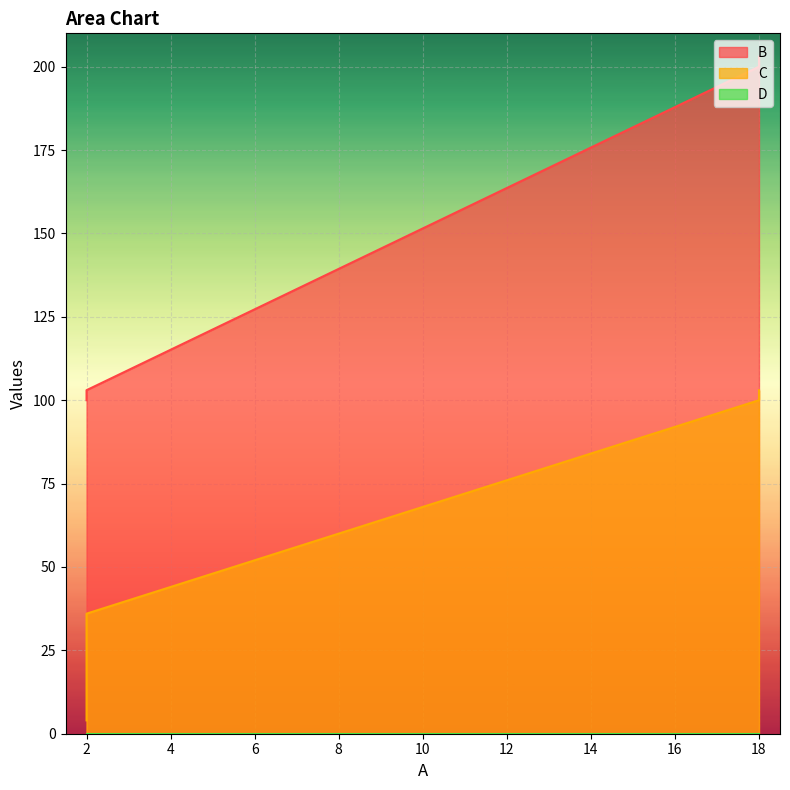

How many values in the C series are below 100?

4